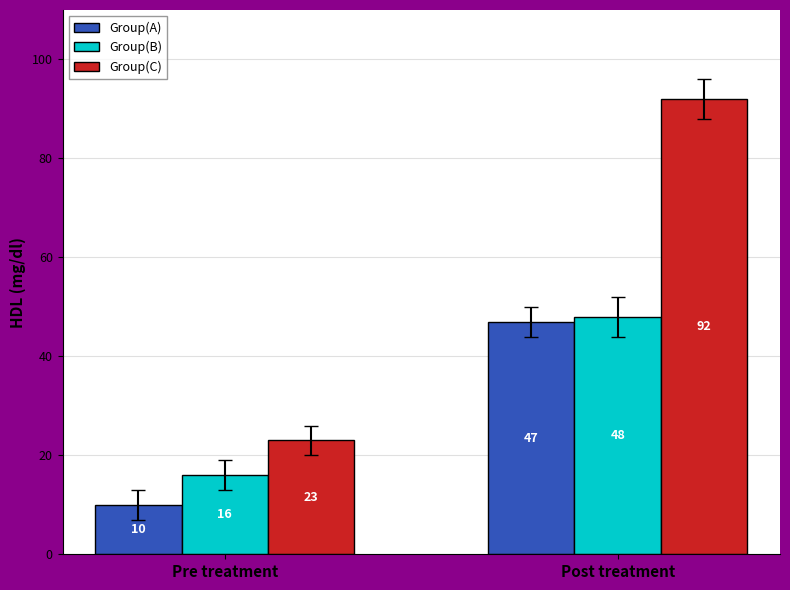

Reading left to right, extract all data points from this chart.

Group(A): Pre treatment=10	Post treatment=47
Group(B): Pre treatment=16	Post treatment=48
Group(C): Pre treatment=23	Post treatment=92